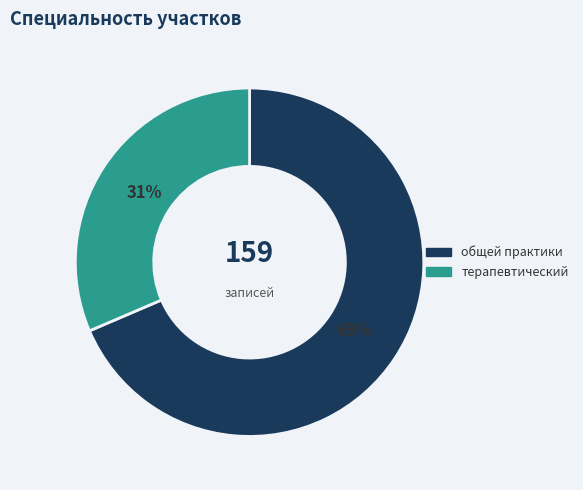

Do общей практики and терапевтический together represent more than half of the pie?

Yes